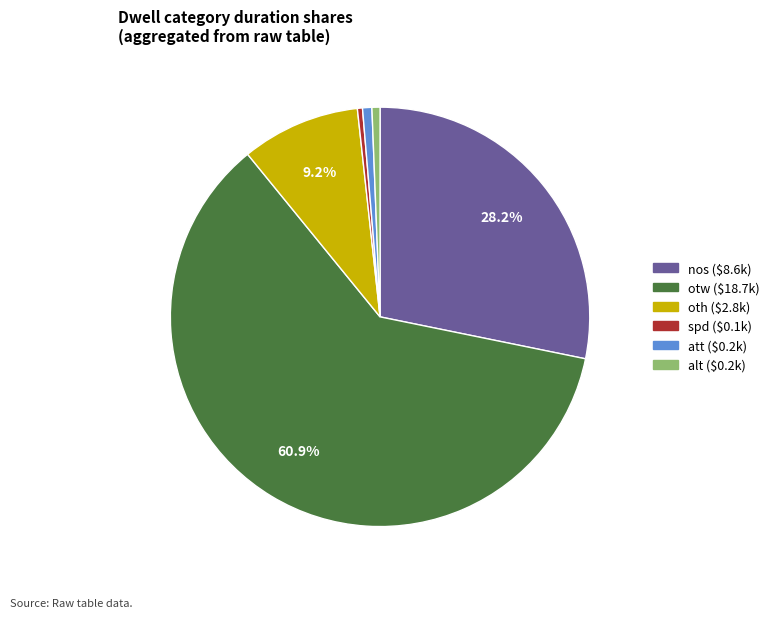

What percentage is NOT represented by otw?

39.1%